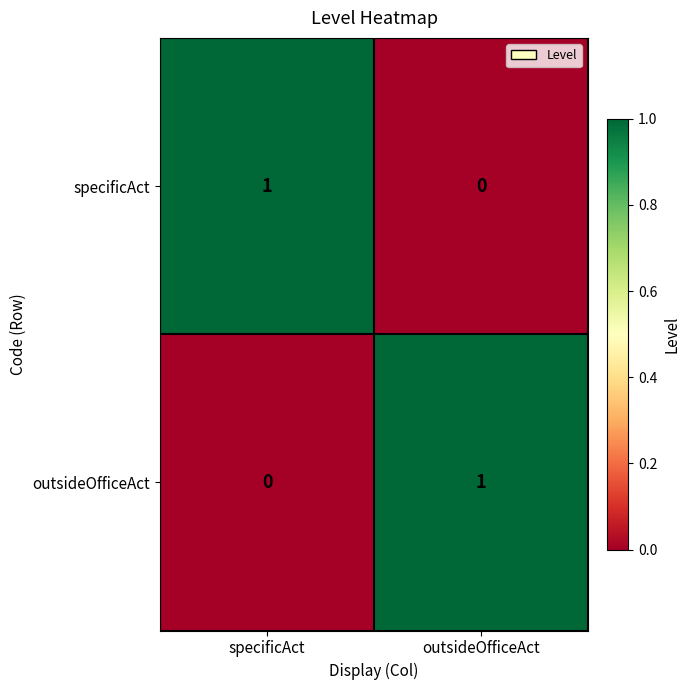

Is it true that specificAct equals 1 at specificAct?

True